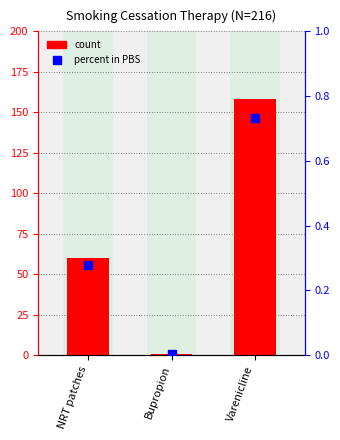

Where is count nearest to the value 79?

NRT patches